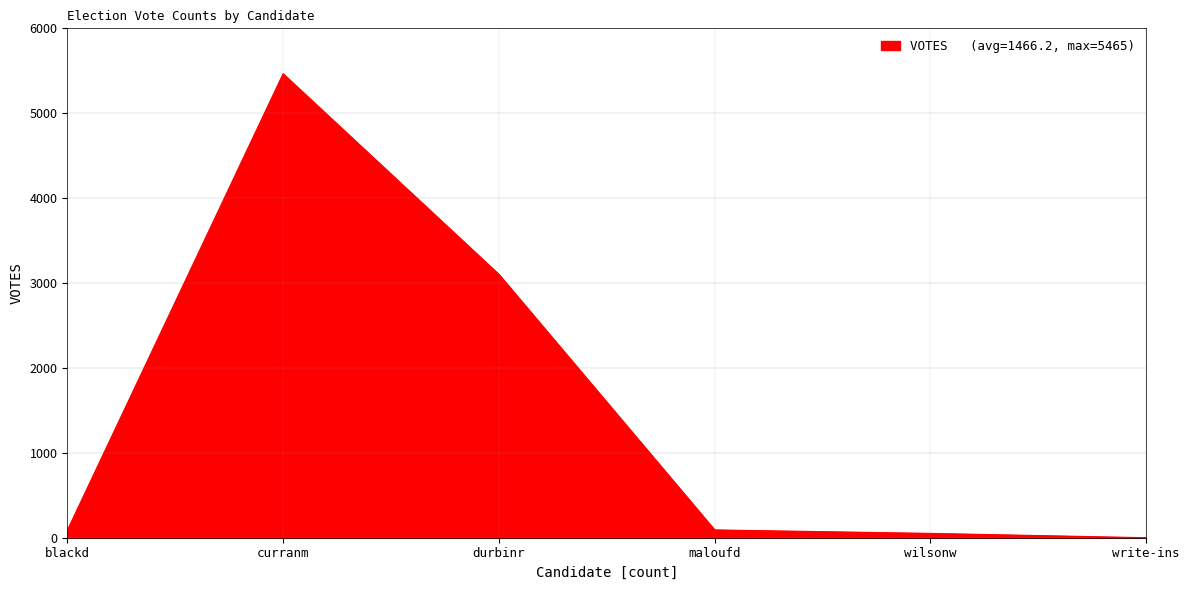

Between write-ins and durbinr, which is larger?

durbinr